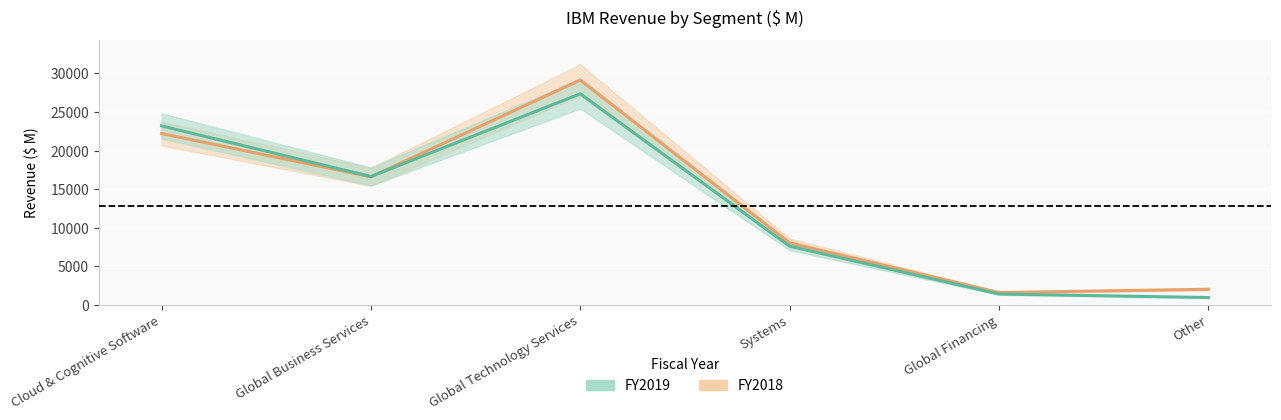

Is the value of FY2018 at Other greater than the value of FY2019 at Global Technology Services?

No